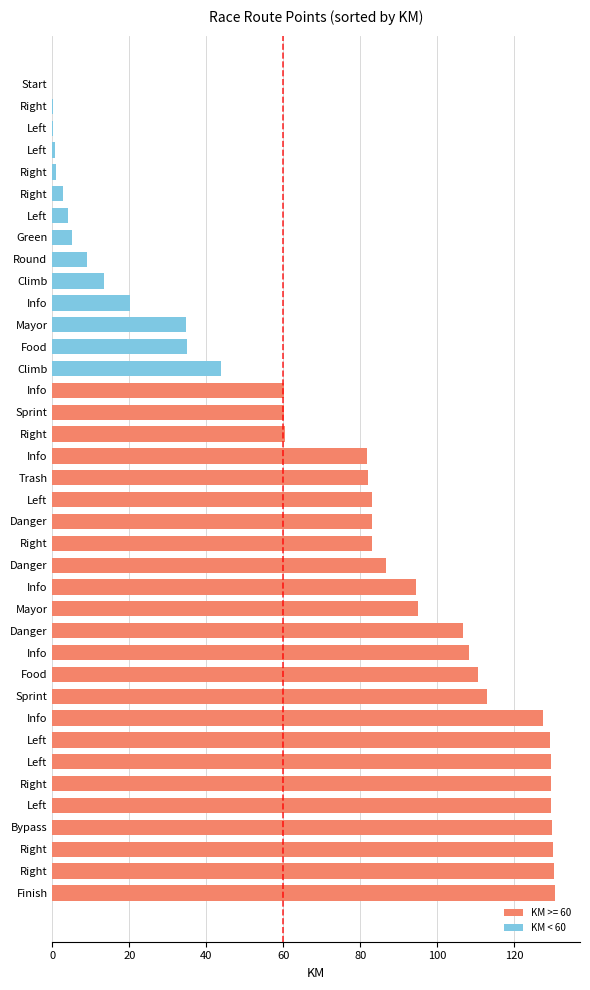

Are the bars horizontal?

Yes